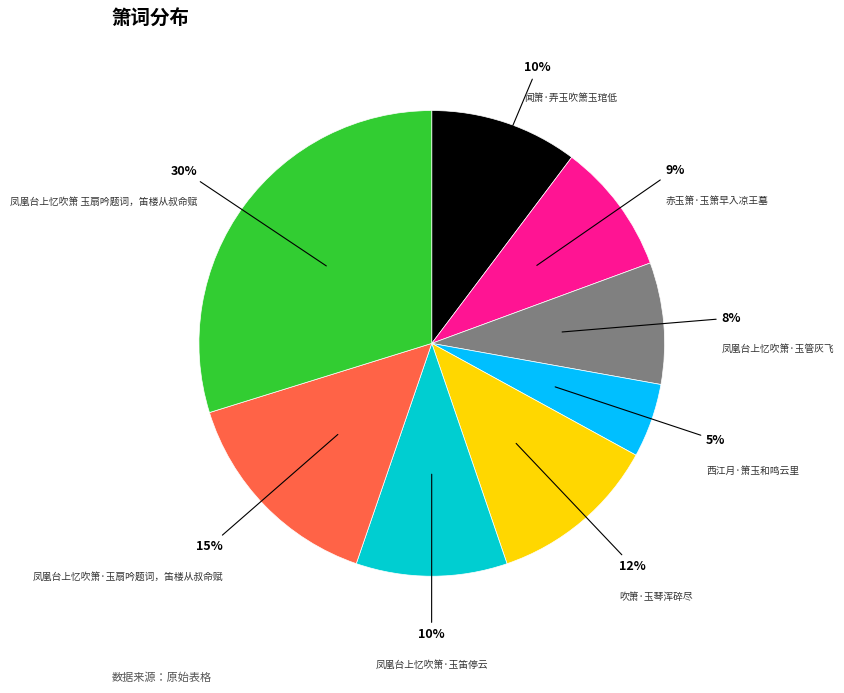

Which has a higher value, 西江月·箫玉和鸣云里 or 凤凰台上忆吹箫 玉扇吟题词，笛楼从叔命赋?

凤凰台上忆吹箫 玉扇吟题词，笛楼从叔命赋